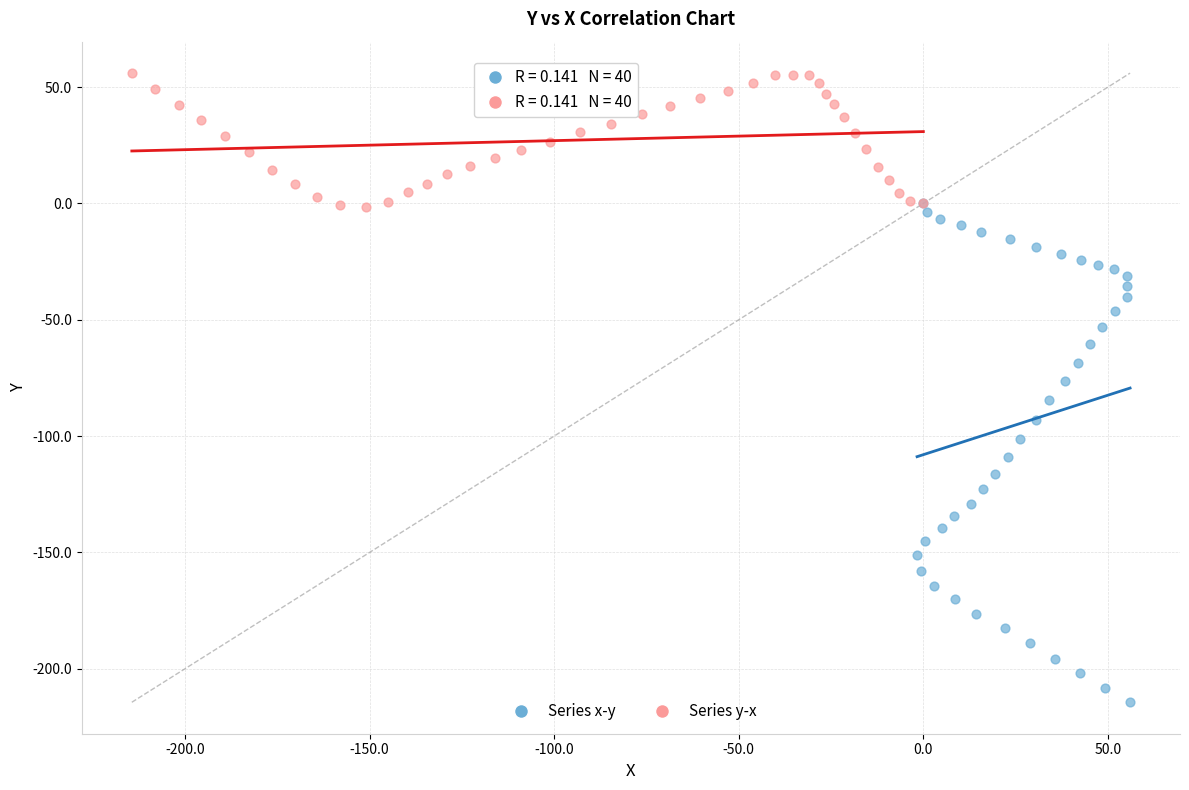

Which series reaches the minimum Y coordinate?

Series x-y